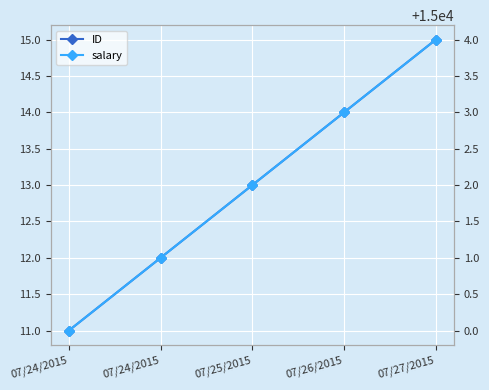

What is the total value across all series at 07/24/2015?

15011